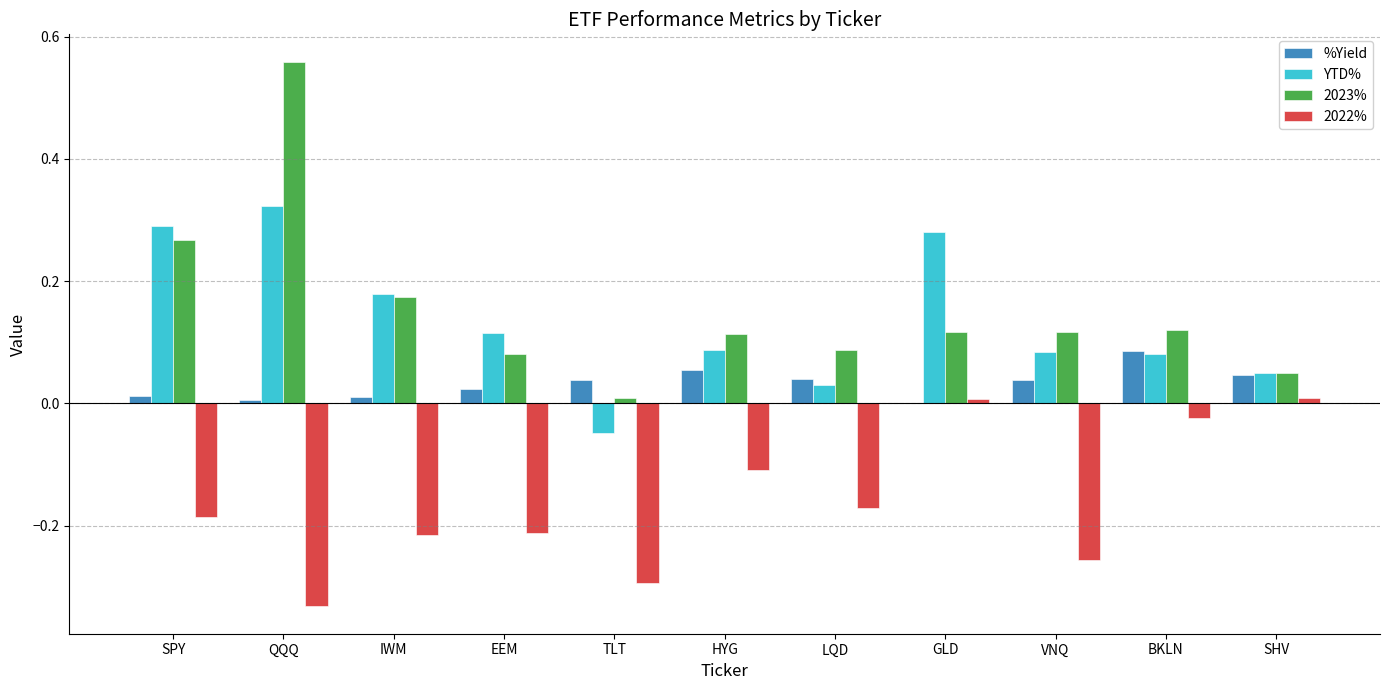

True or false: YTD% has a value of 0.3 at GLD.

True